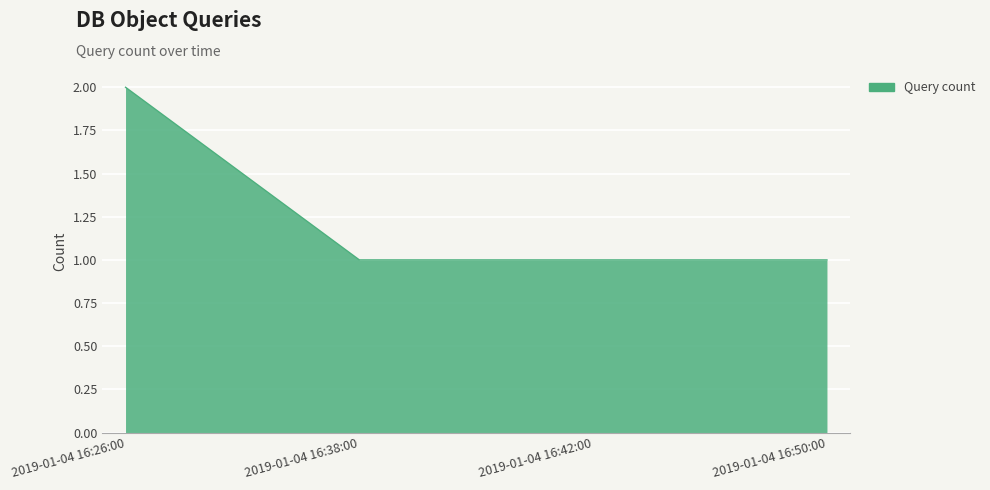

Does the chart have visible grid lines?

Yes